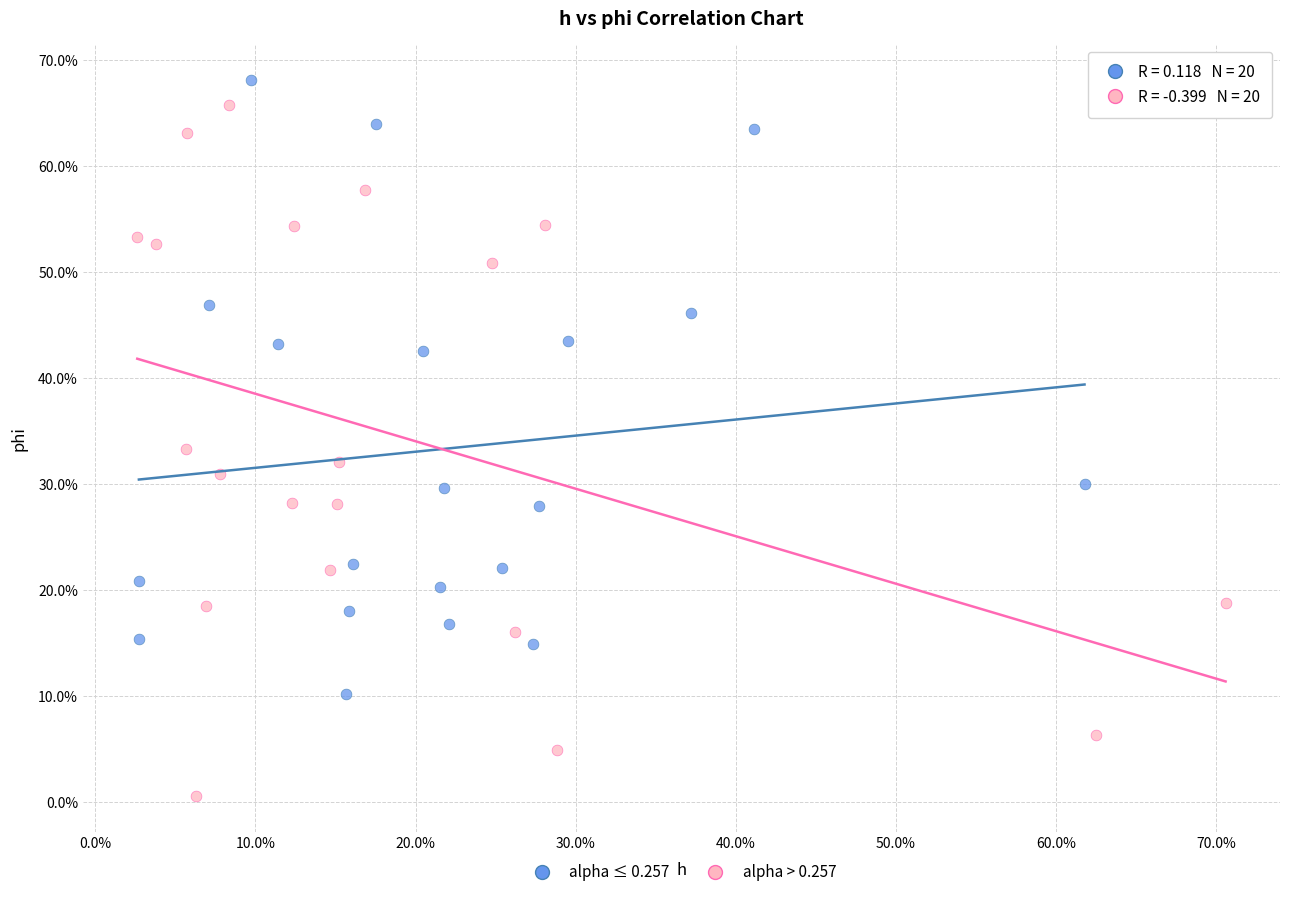

What are all the series names shown in the legend?

alpha ≤ 0.257, alpha > 0.257